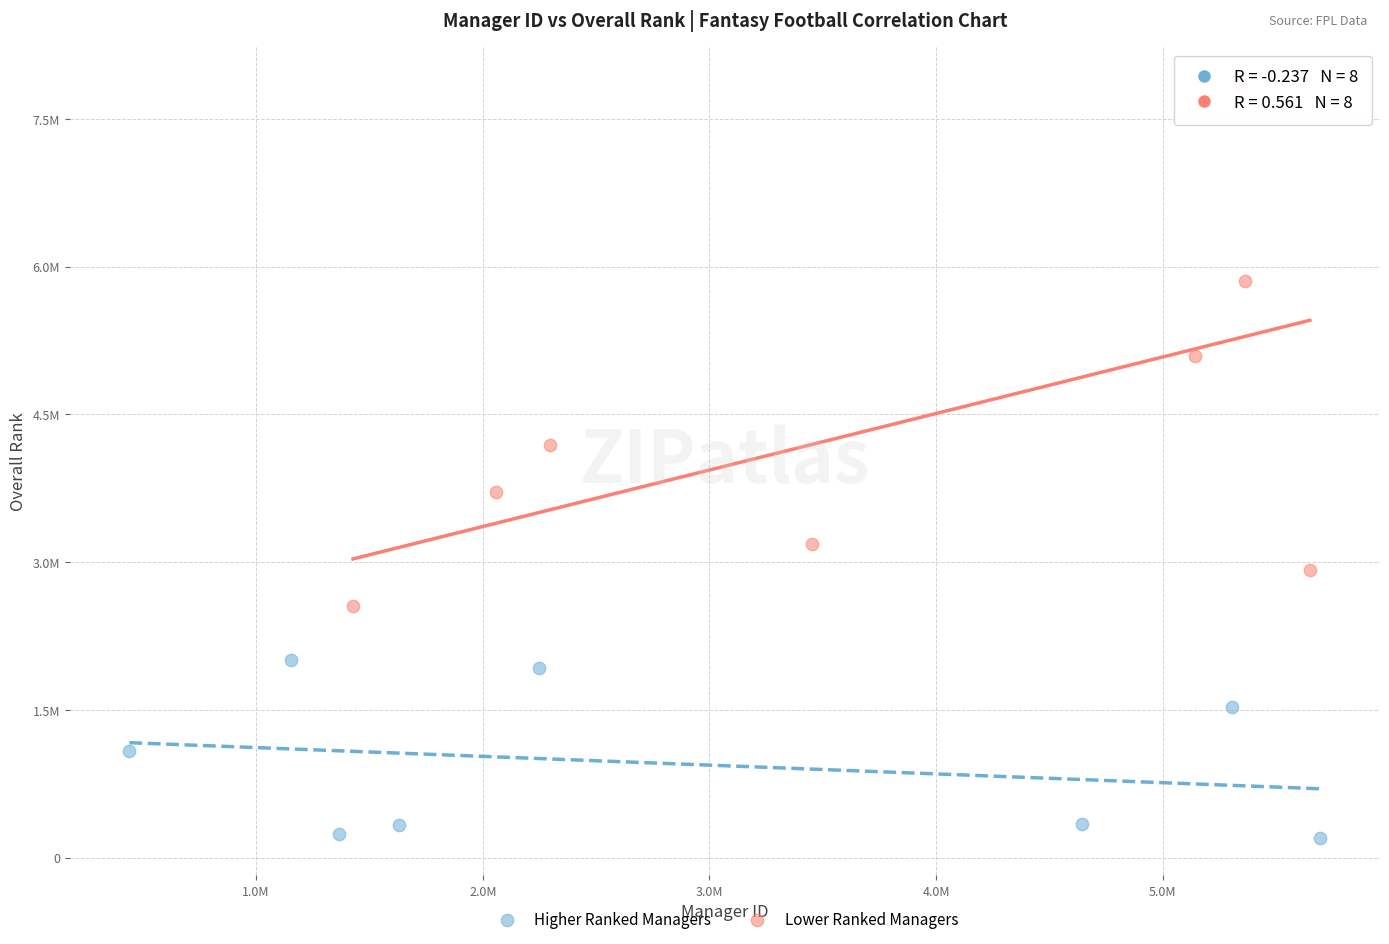

Which series contains the highest Y value?

Lower Ranked Managers